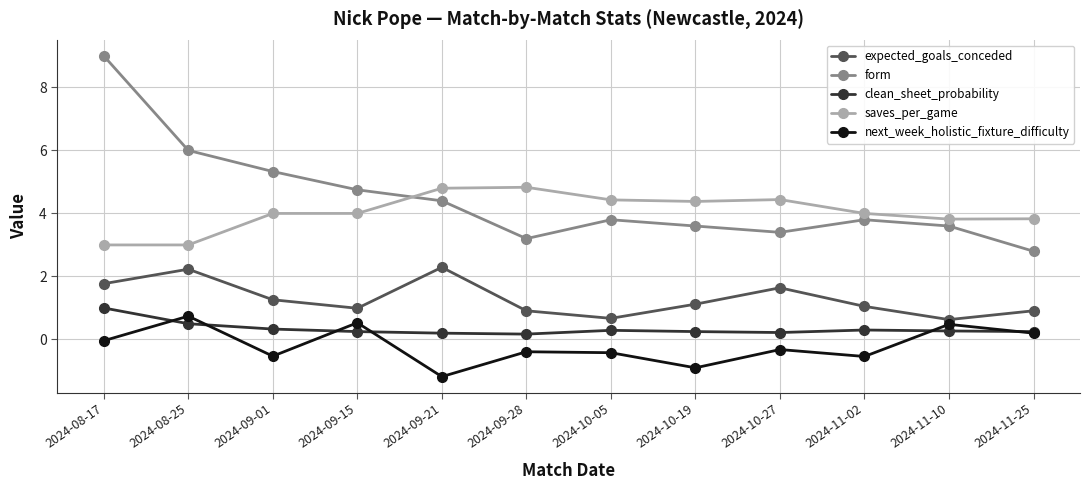

What position from the left is 2024-09-21?

5